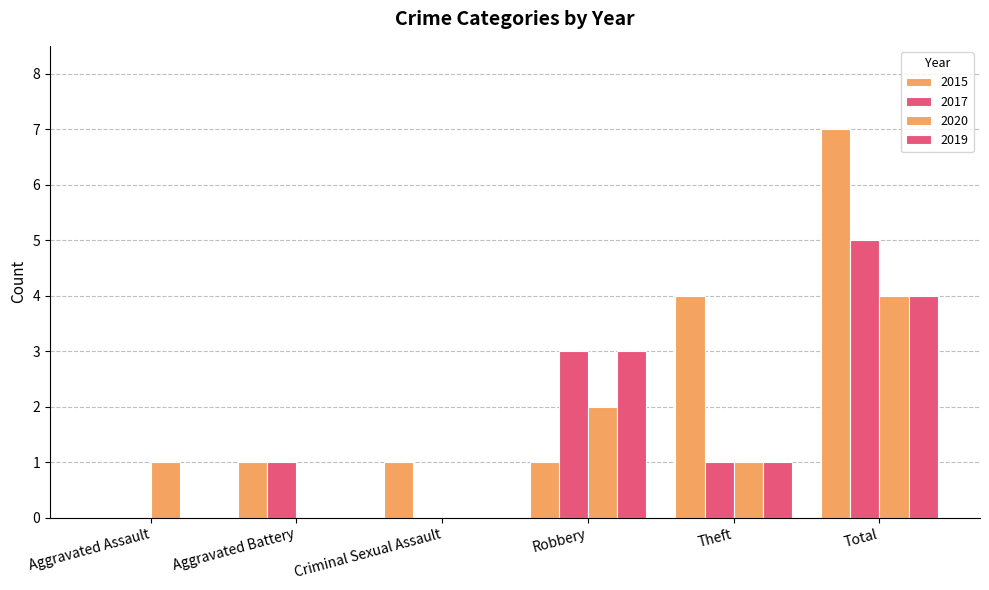

Reading right to left, list all the values displayed in this chart.

2015: 7	4	1	1	1	0
2017: 5	1	3	0	1	0
2020: 4	1	2	0	0	1
2019: 4	1	3	0	0	0